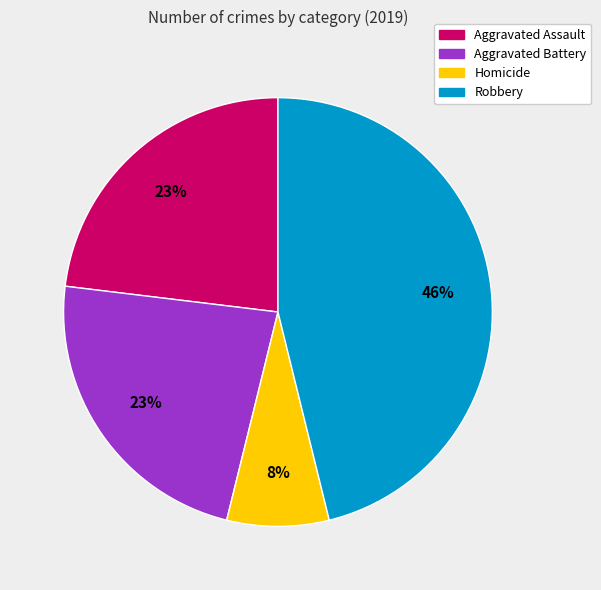

The Aggravated Battery slice represents 30% of the pie. True or false?

False